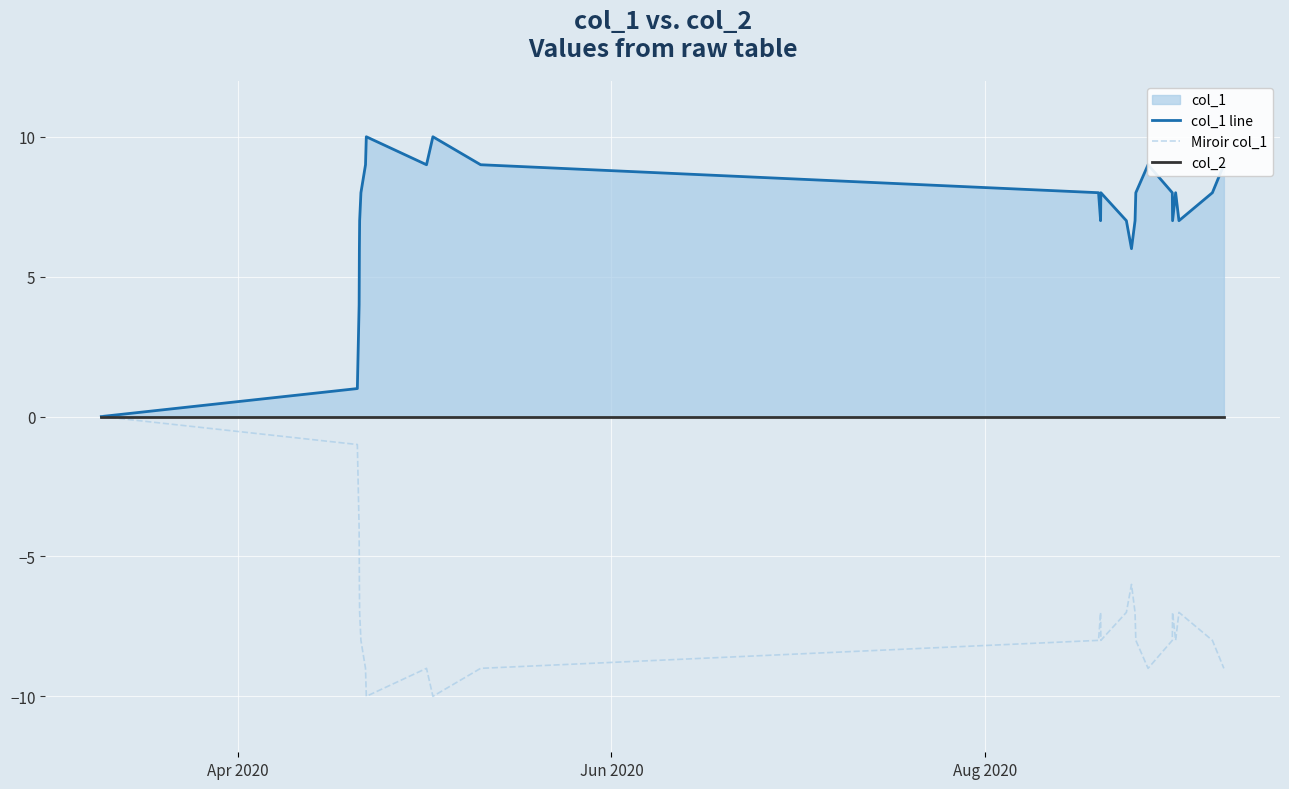

How many lines are shown in the chart?

3